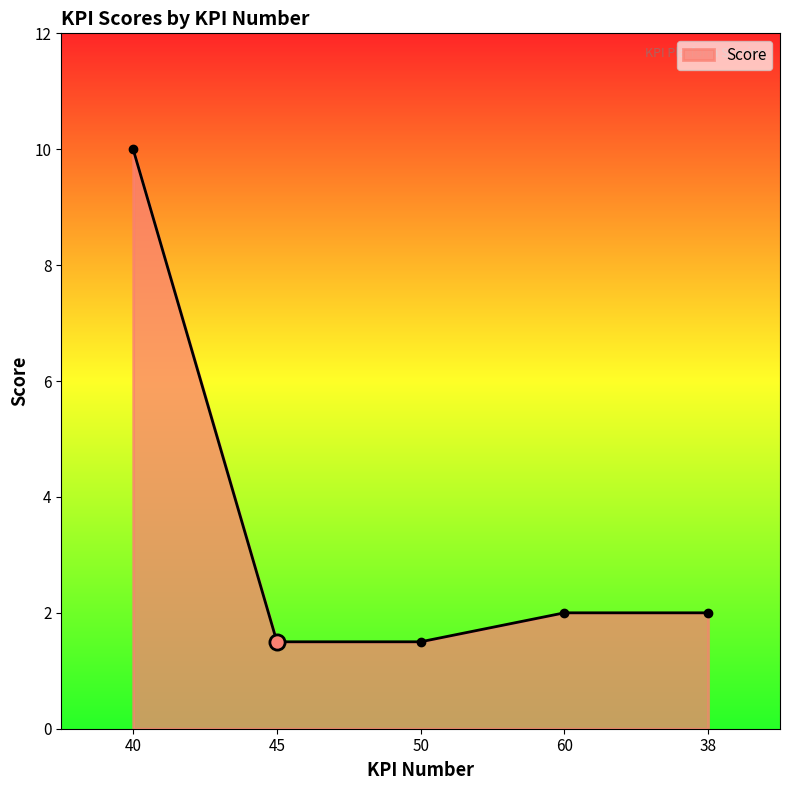

Which has a higher value, 60 or 45?

60